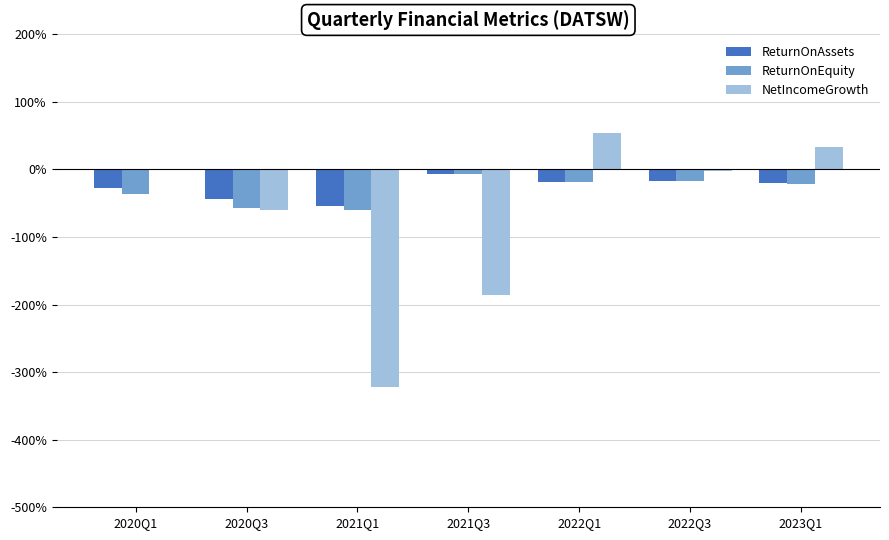

Are the bars grouped side by side (vs. stacked)?

Yes